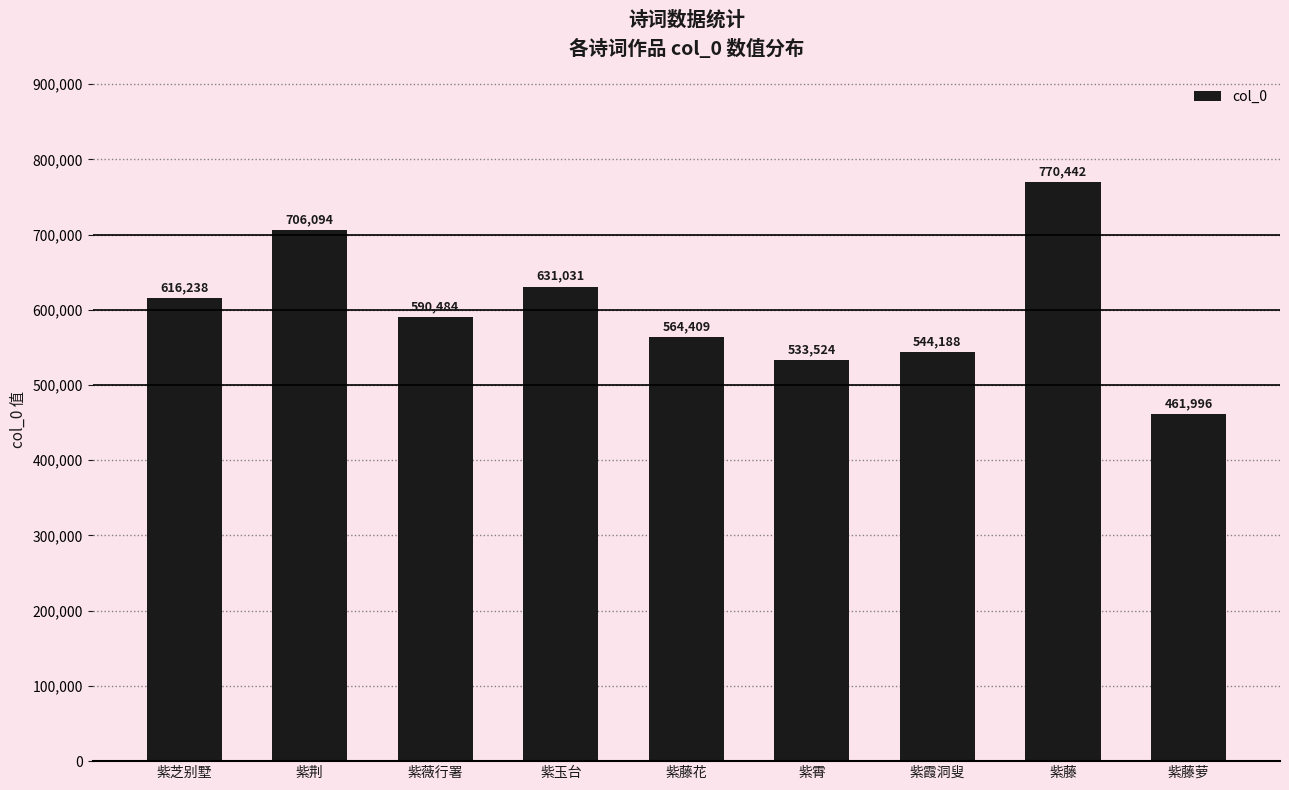

List the labels in order of value, smallest first.

紫藤萝, 紫霄, 紫霞洞叟, 紫藤花, 紫薇行署, 紫芝别墅, 紫玉台, 紫荆, 紫藤